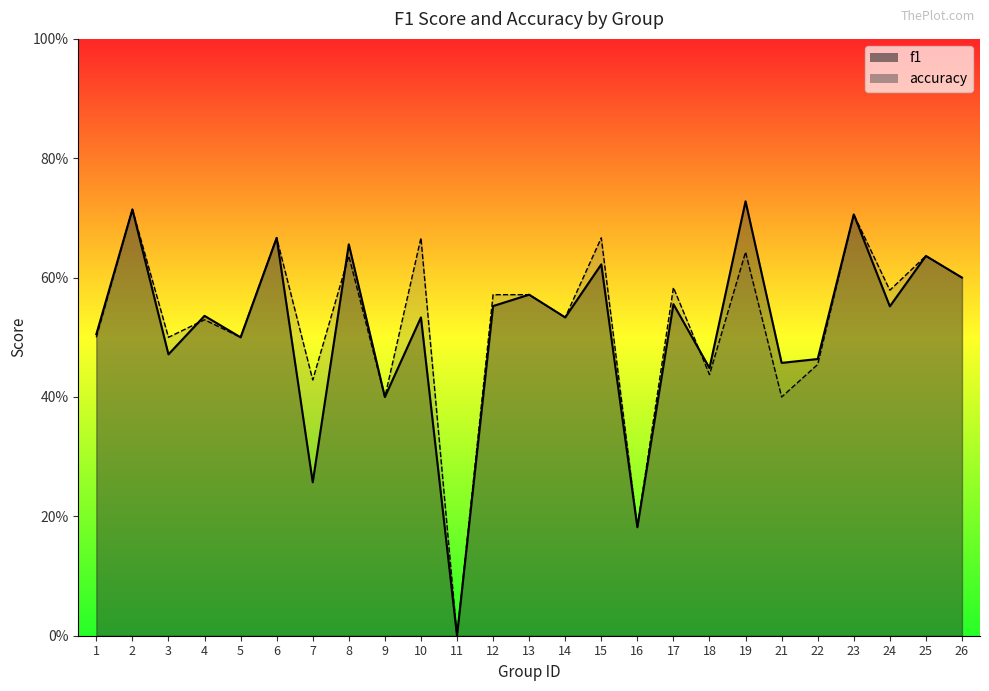

Where do f1 and accuracy first cross each other?

3 and 4